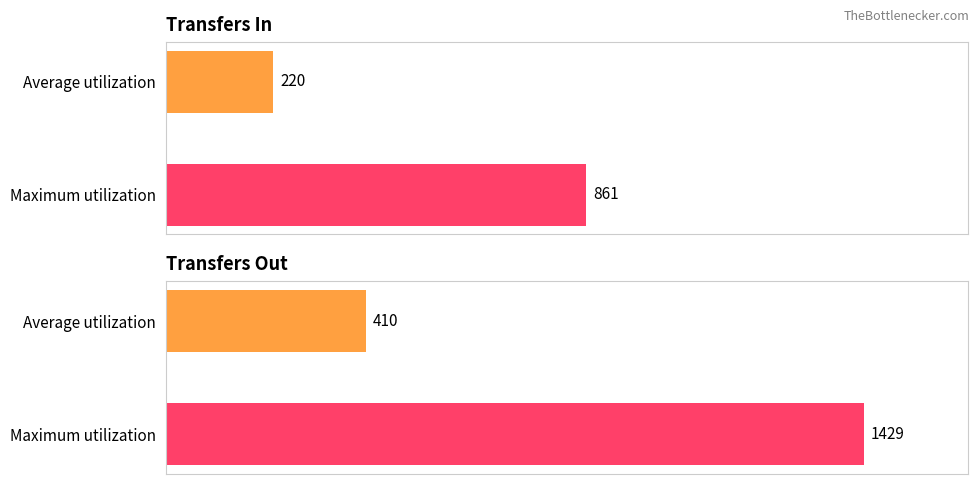

What is the spread (max minus min) of values at Maximum utilization?

568.0